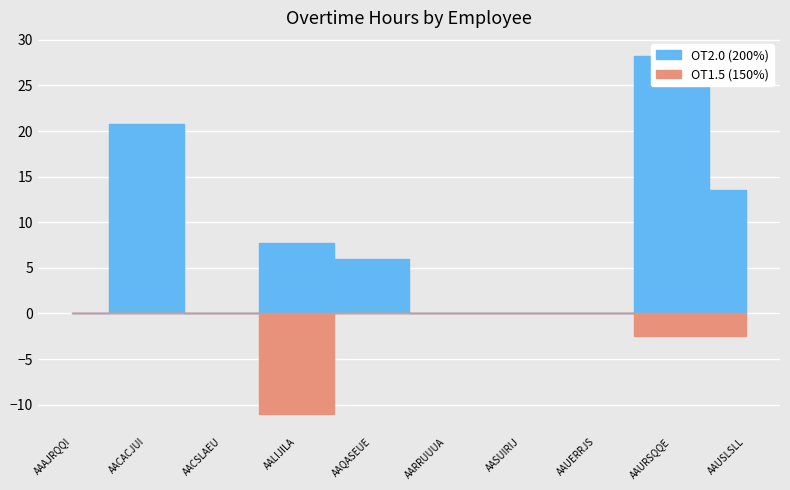

How many lines are shown in the chart?

2